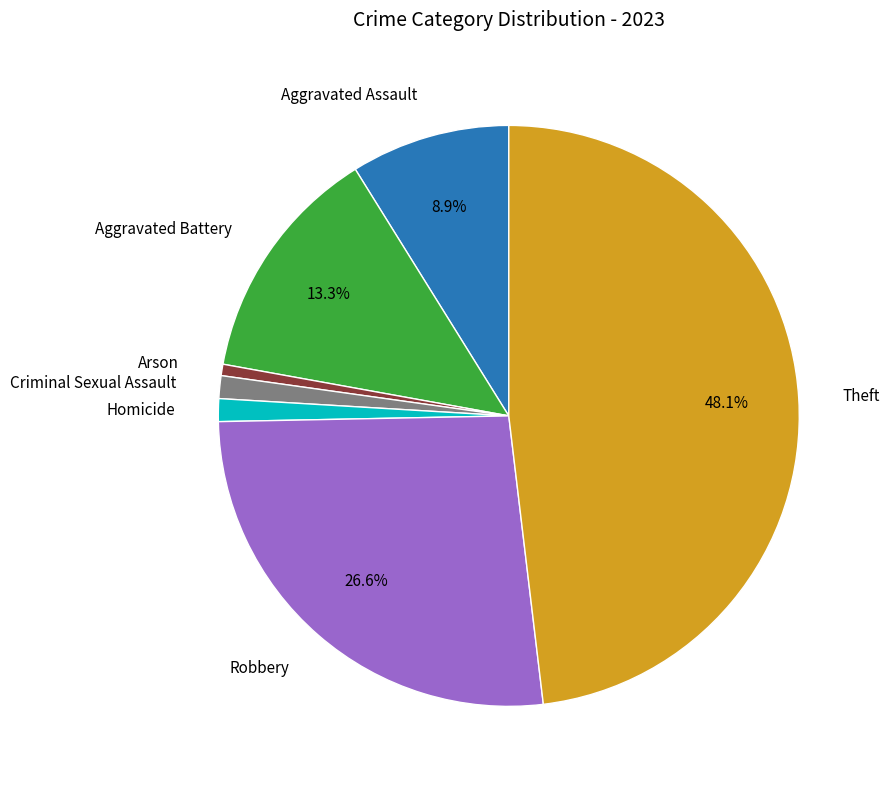

Is there a majority slice in this chart?

No